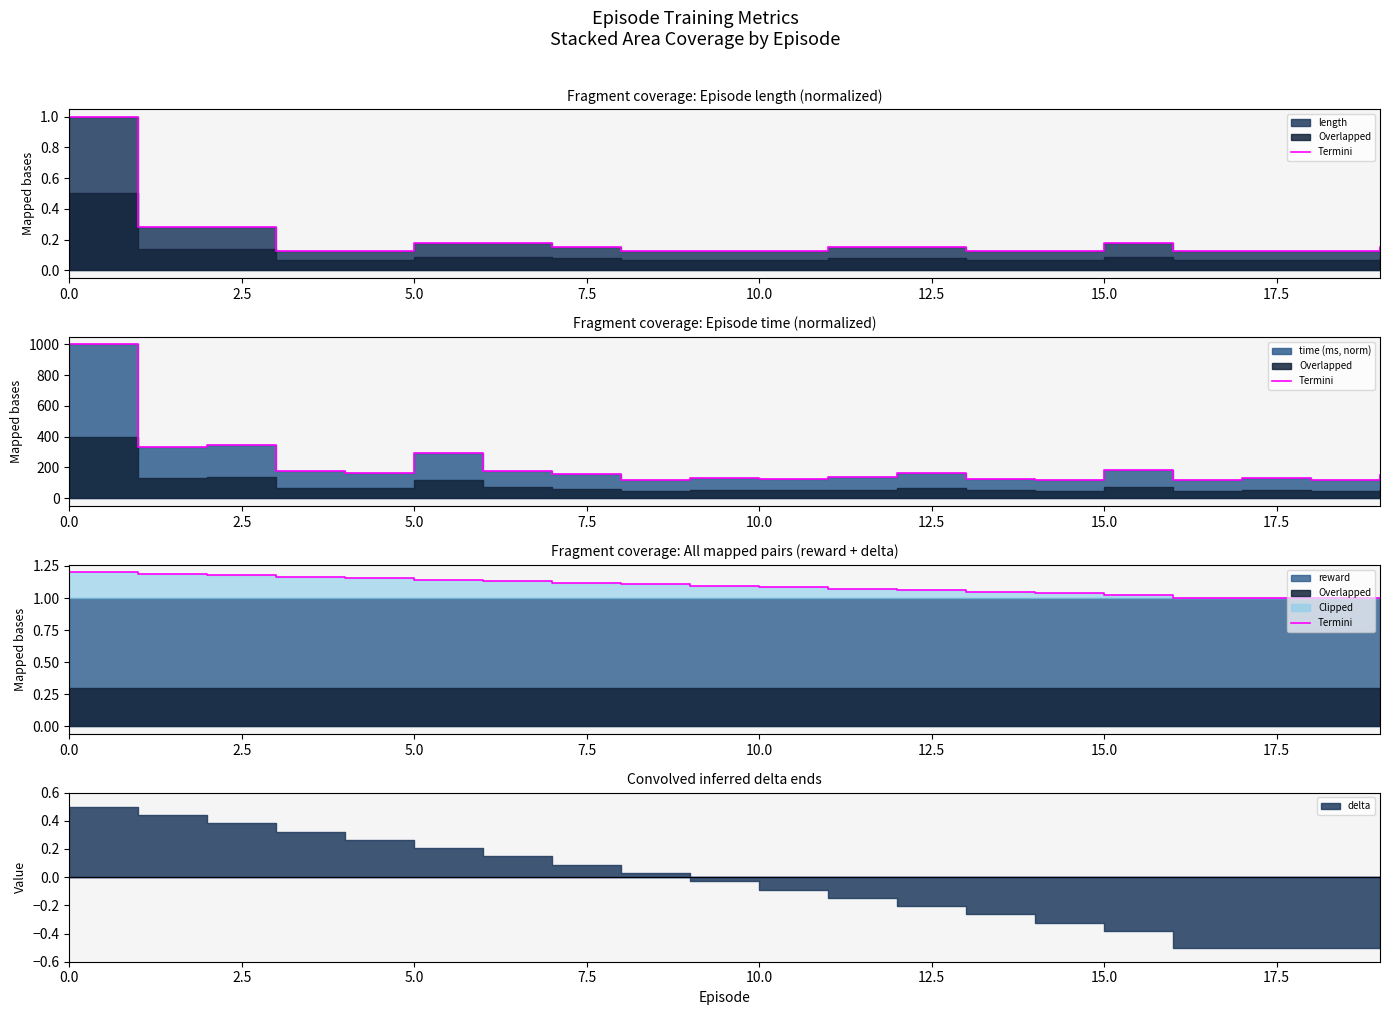

The value at 13 is 1.6. True or false?

False